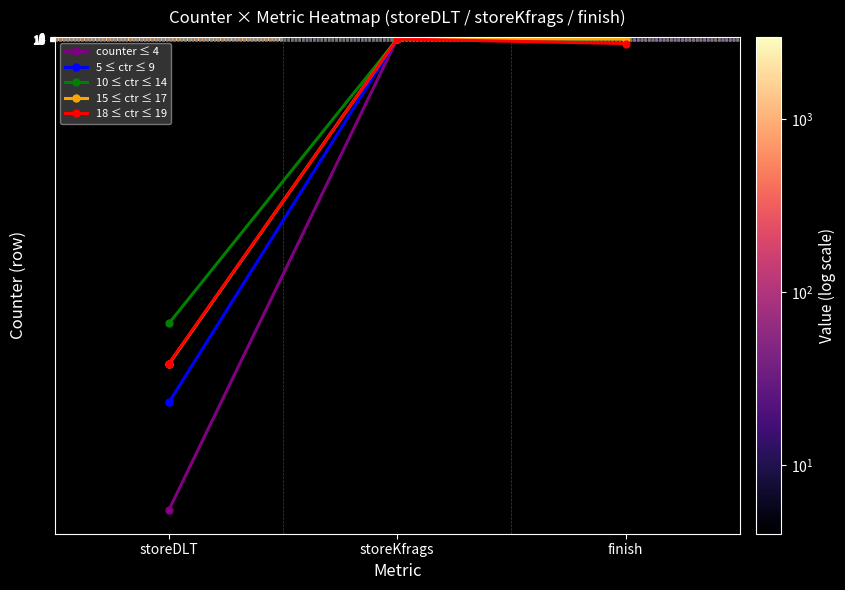

What is the maximum value for 15 ≤ ctr ≤ 17?

1567.7